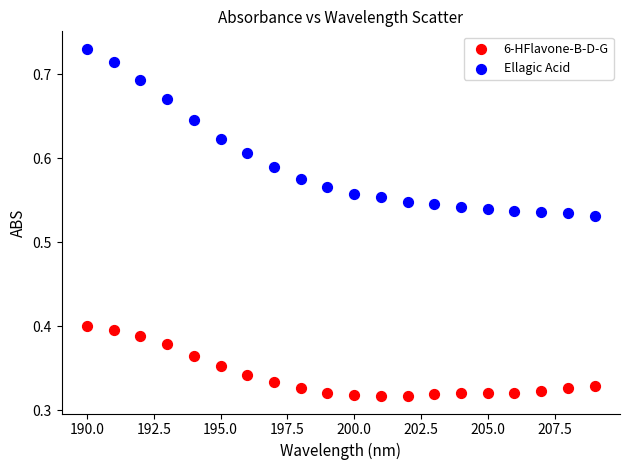

What are all the series names shown in the legend?

6-HFlavone-B-D-G, Ellagic Acid